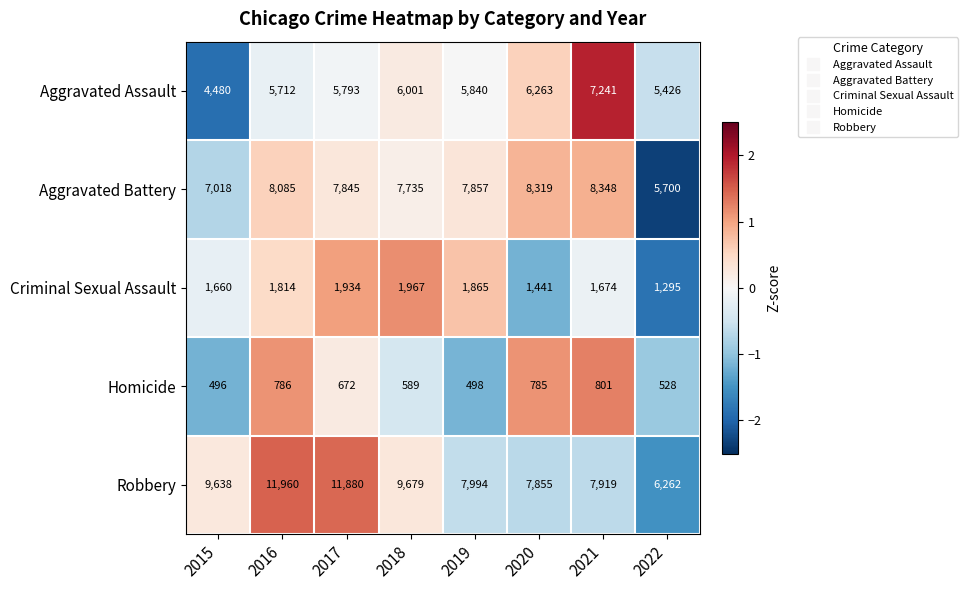

What is the difference between the maximum and second lowest values in the Homicide series?

303